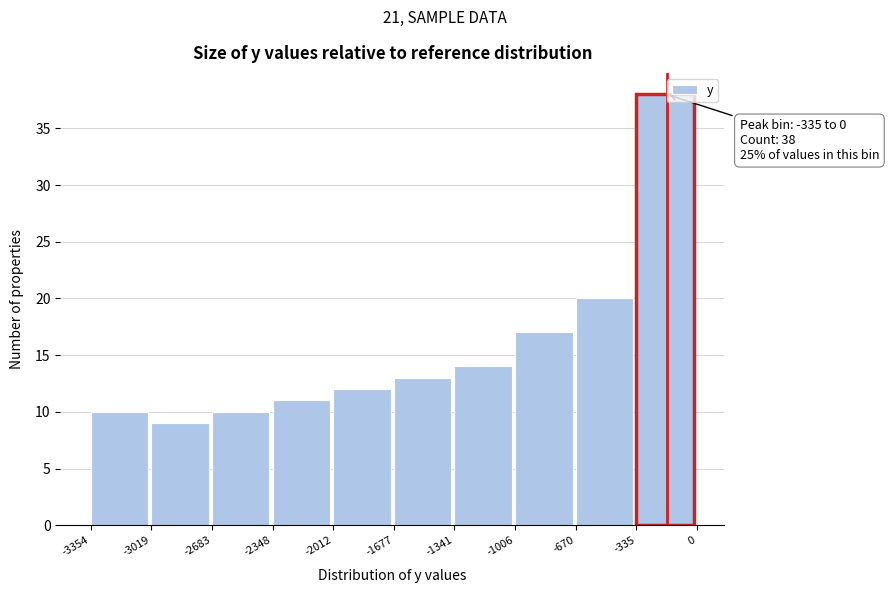

Over which range of the x-axis is the bar tallest?

-335 to 0